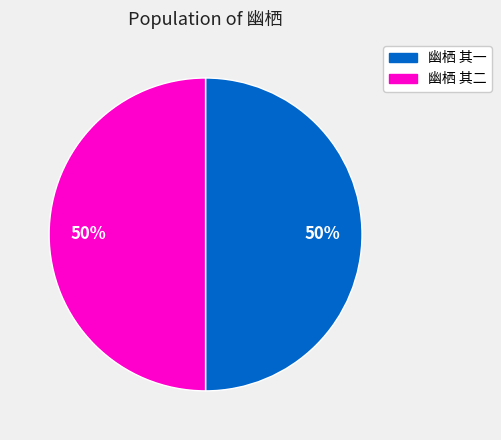

Is it true that 幽栖 其二 is 42% of the pie?

False